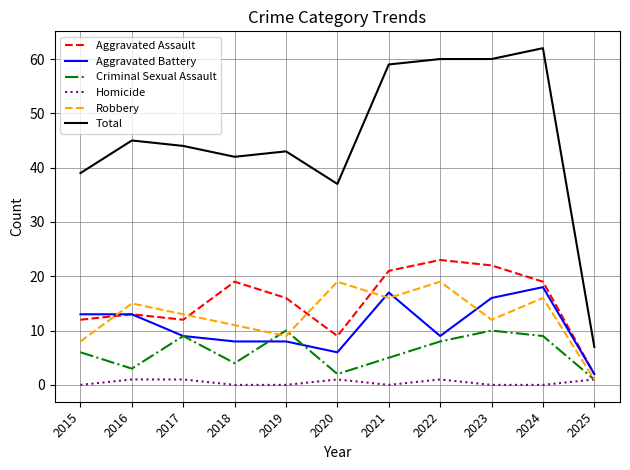

What is the average value of the Robbery series?

13